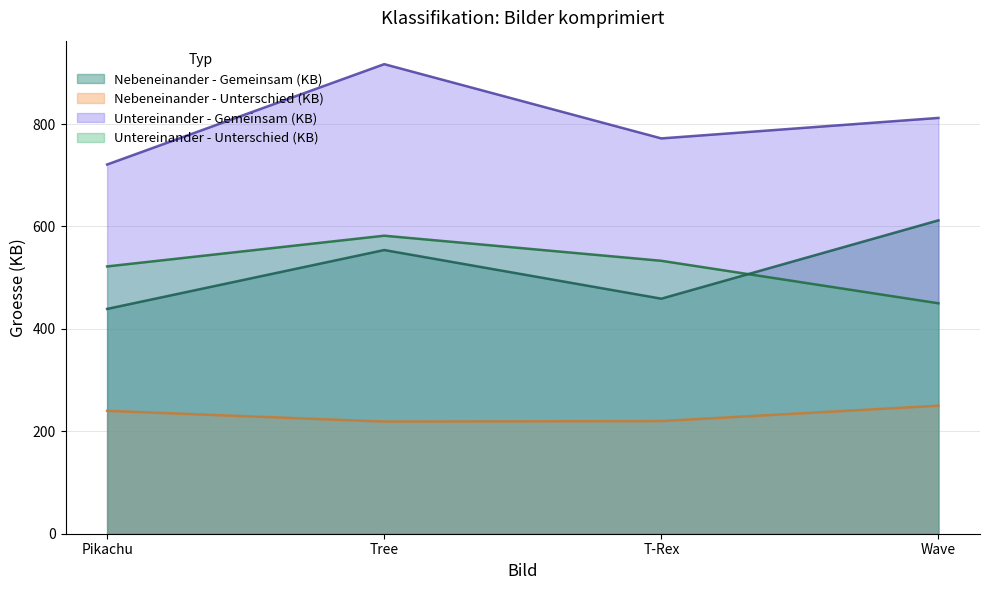

How many intersections are there between Untereinander - Unterschied (KB) and Nebeneinander - Gemeinsam (KB)?

1